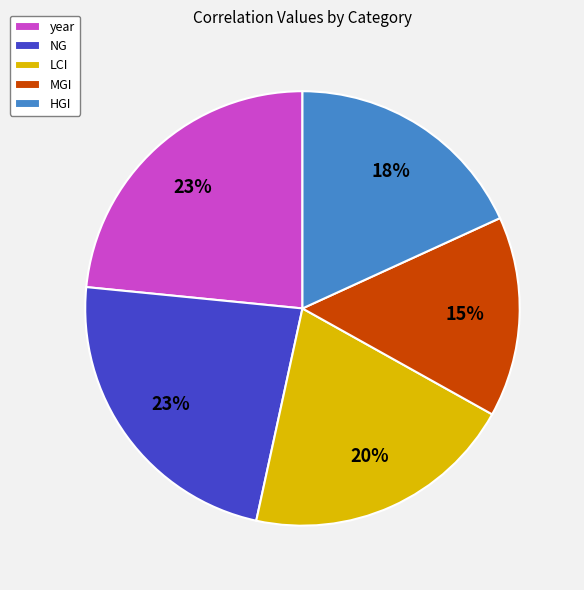

To the nearest percent, what is the combined percentage of LCI and MGI?

35%